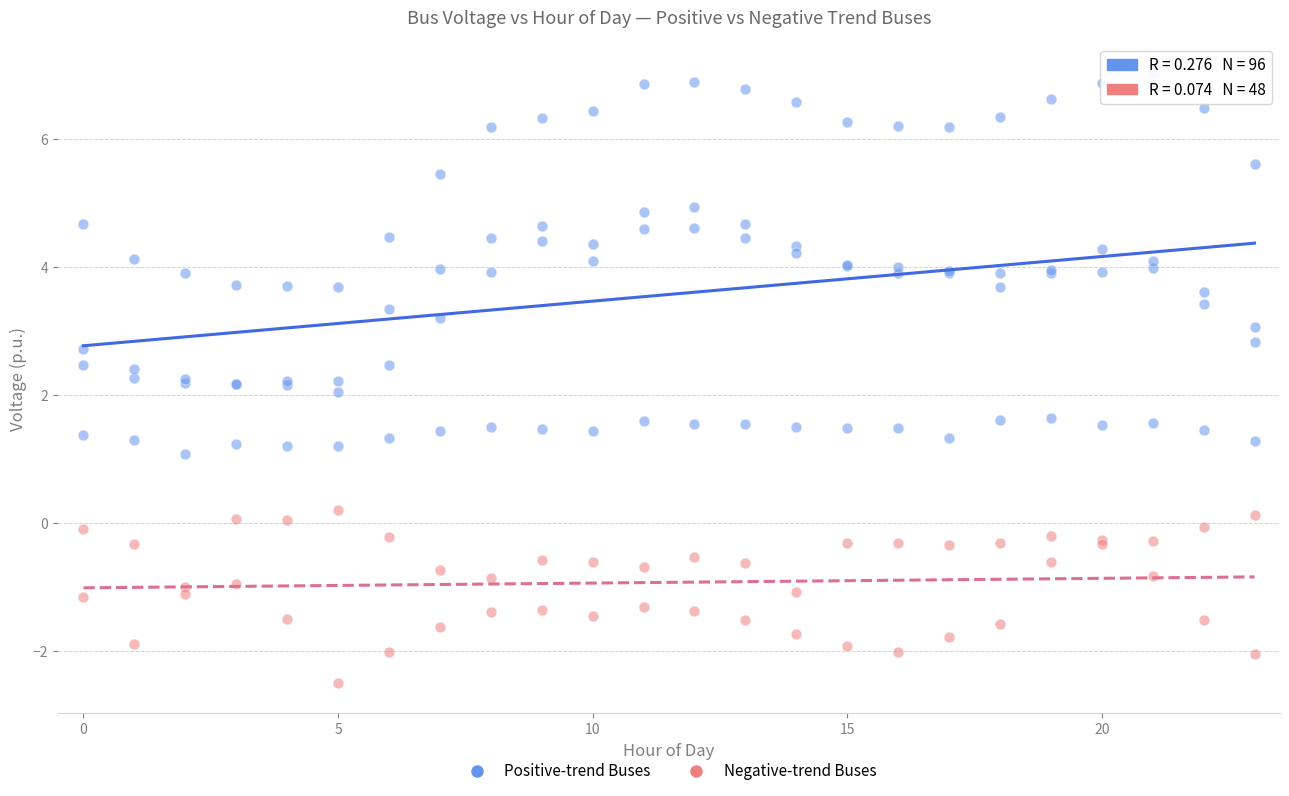

Which series has the largest Y range (max minus min)?

Positive-trend Buses